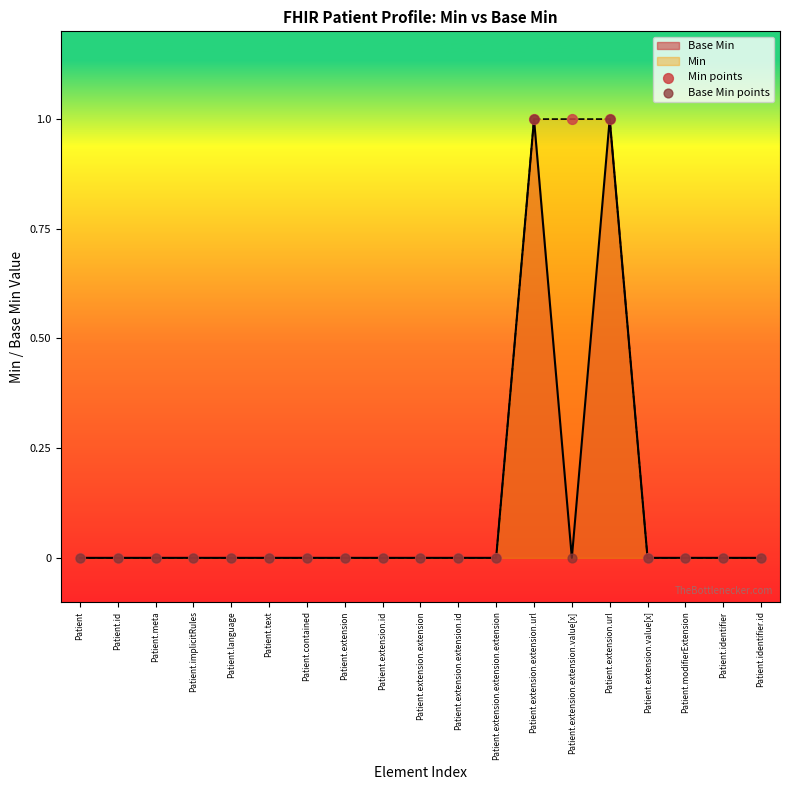

Is it true that Base Min equals -1 at Patient.meta?

False